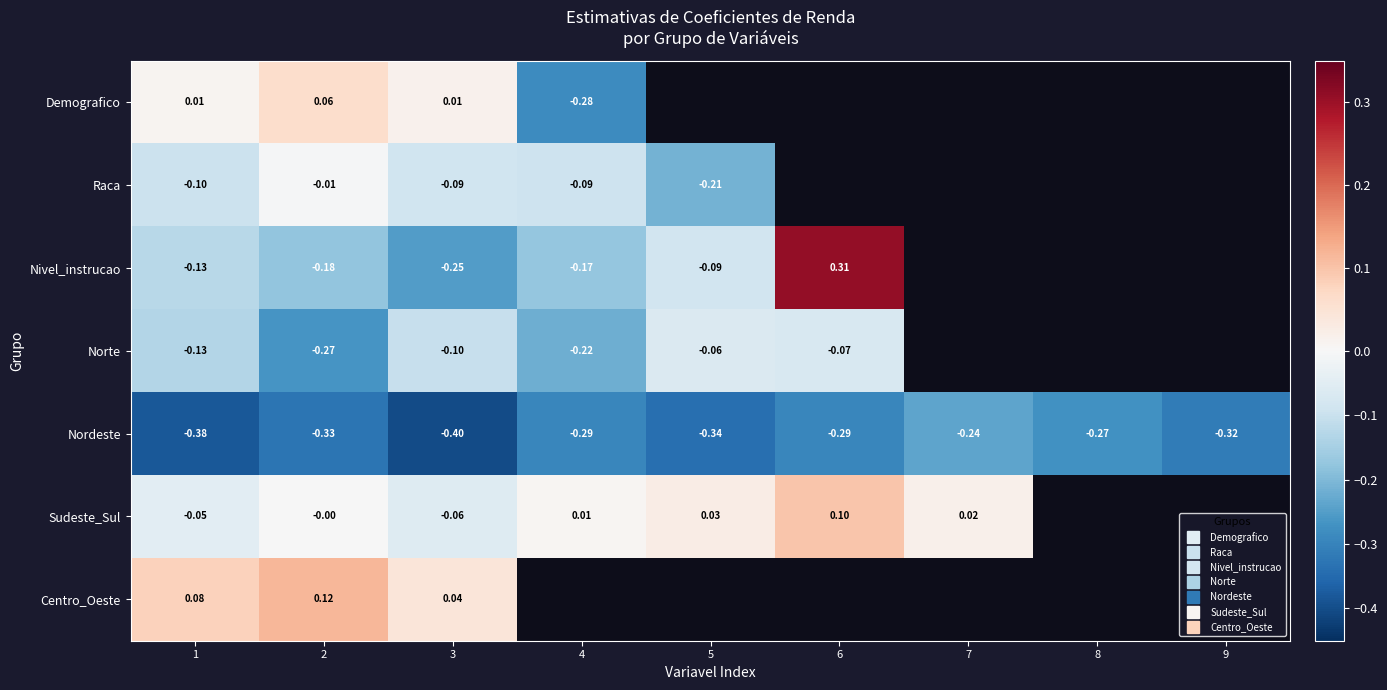

True or false: Nordeste has a value of -0.2 at 8.

False